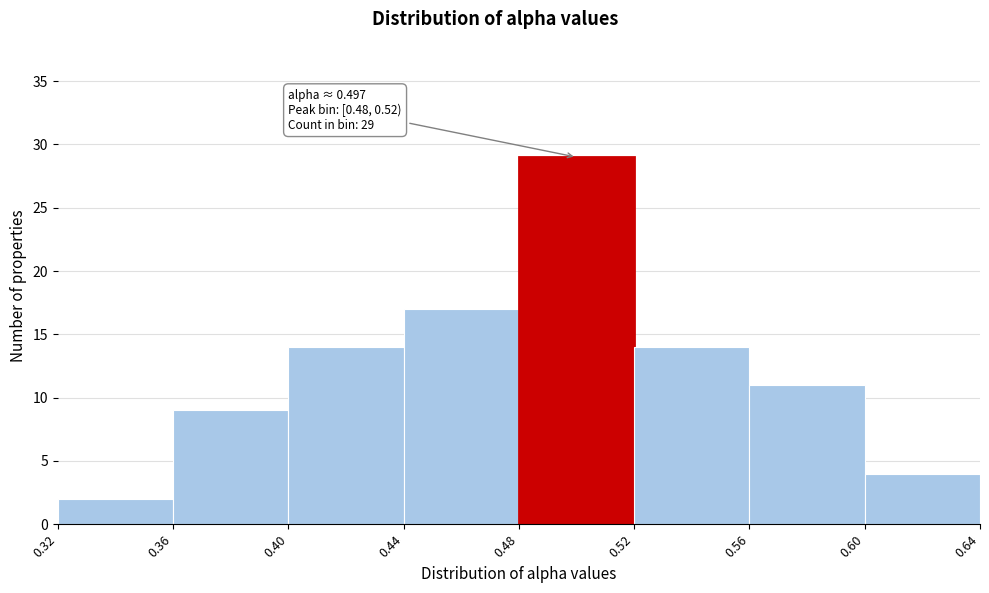

Over which range of the x-axis is the bar tallest?

0.48 to 0.52